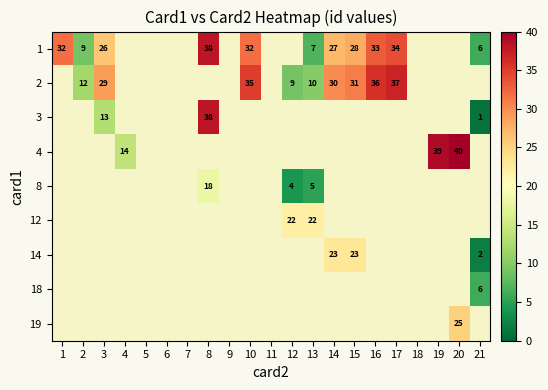

Is it true that 1 equals 26 at 3?

True